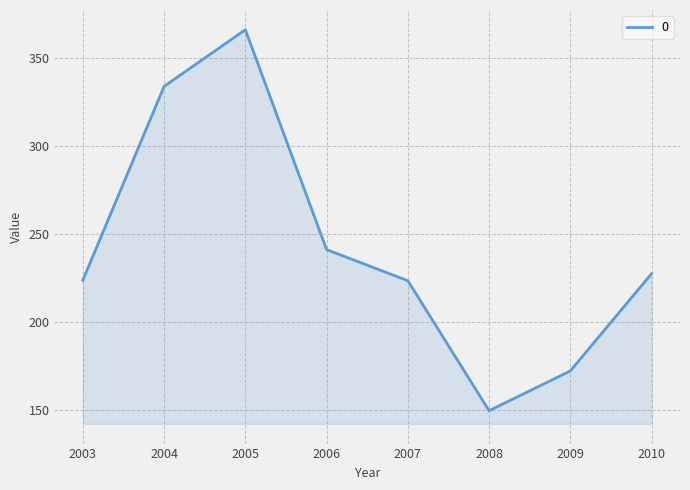

What is the ratio of the value at 2006 to the value at 2010?

1.1